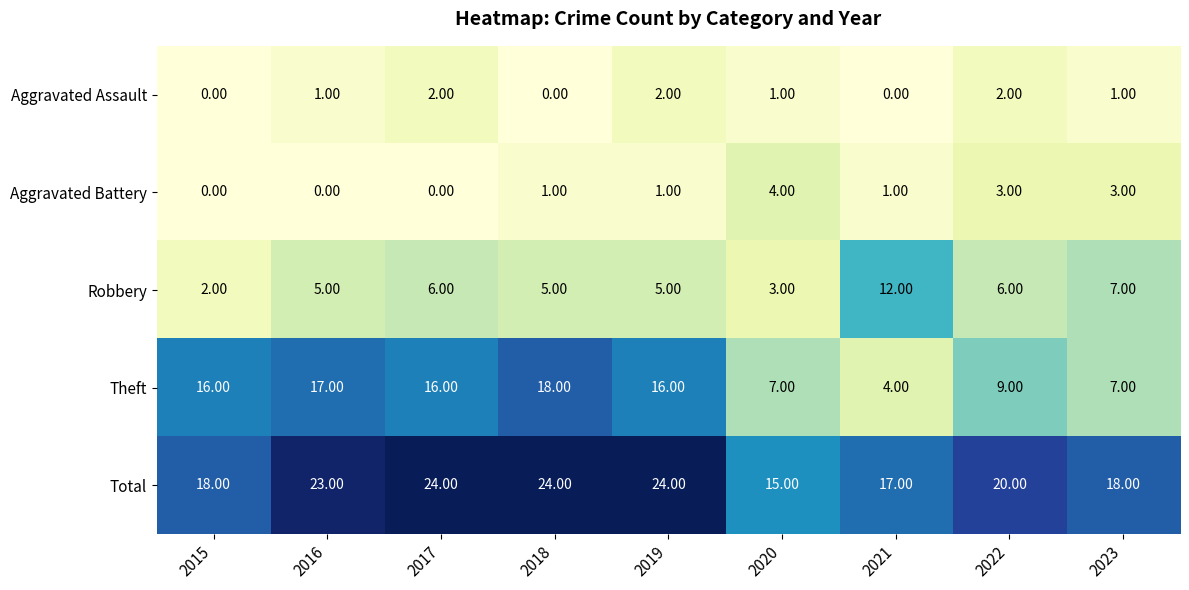

Which series has the largest total across all categories?

Total